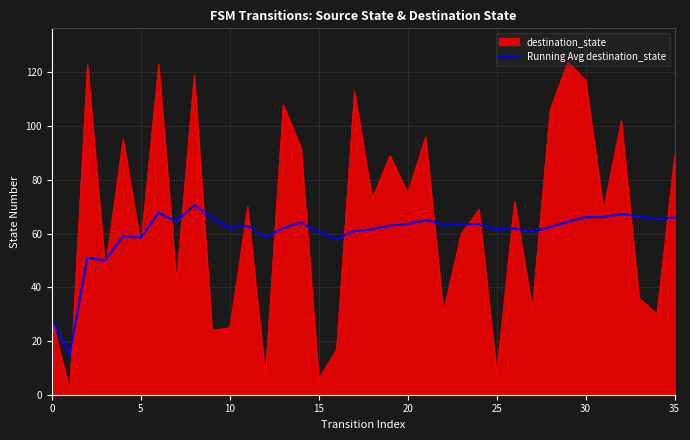

Which series has the largest total across all categories?

destination_state